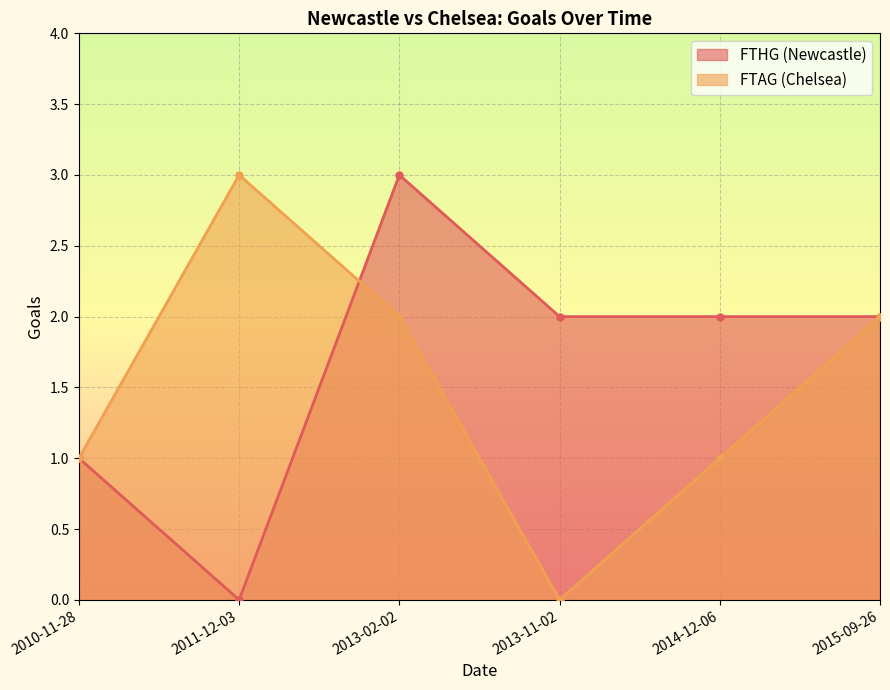

Where is the first local maximum for FTAG (Chelsea)?

2011-12-03